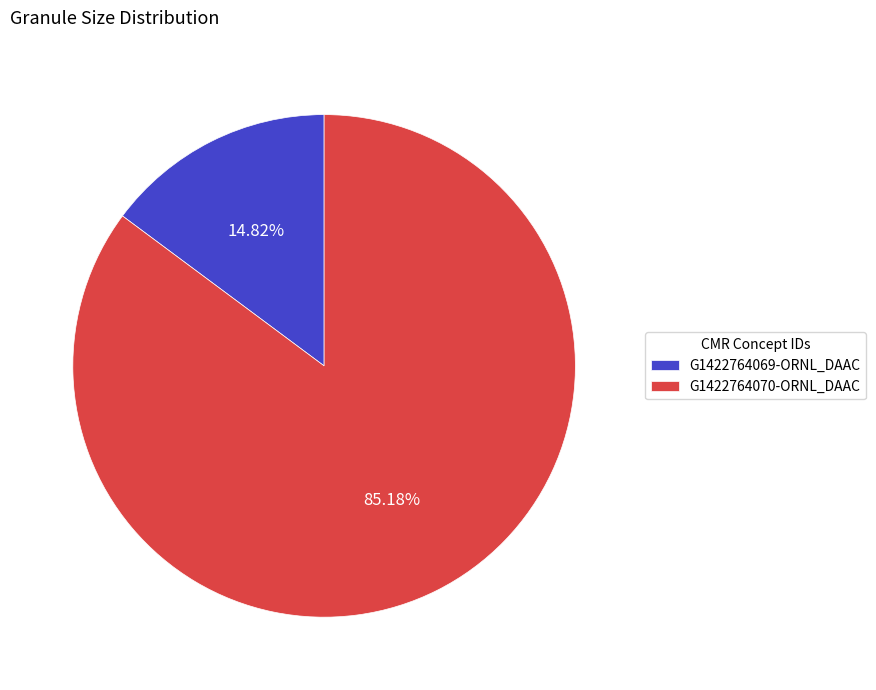

How many segments does this pie chart have?

2